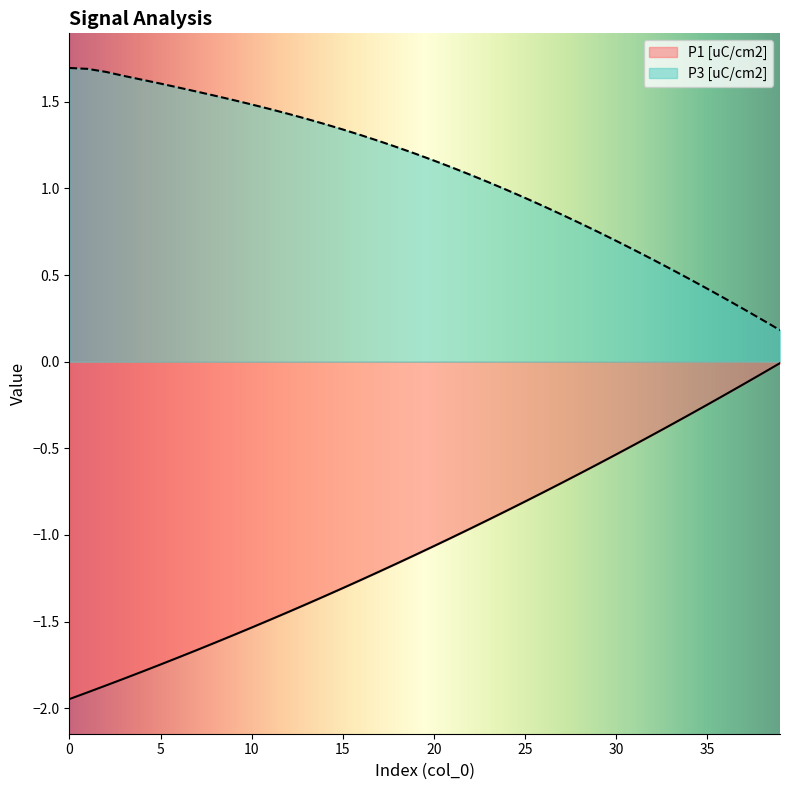

Reading right to left, extract all data points from this chart.

-0.0	-0.1	-0.1	-0.2	-0.2	-0.3	-0.4	-0.4	-0.5	-0.5	-0.6	-0.6	-0.7	-0.8	-0.8	-0.9	-0.9	-1.0	-1.0	-1.1	-1.1	-1.2	-1.2	-1.3	-1.3	-1.4	-1.4	-1.4	-1.5	-1.5	-1.6	-1.6	-1.7	-1.7	-1.7	-1.8	-1.8	-1.9	-1.9	-1.9